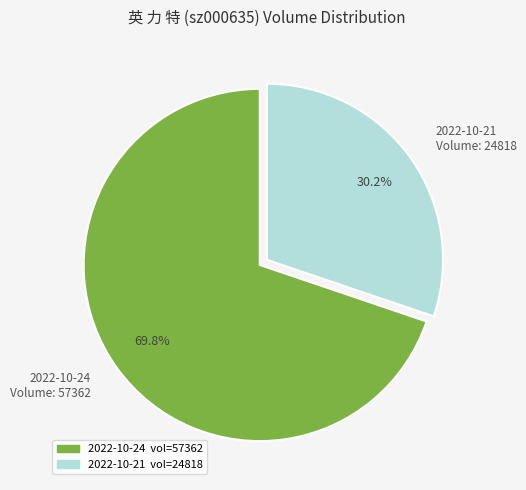

What is the largest slice in the pie chart?

2022-10-24 Volume: 57362